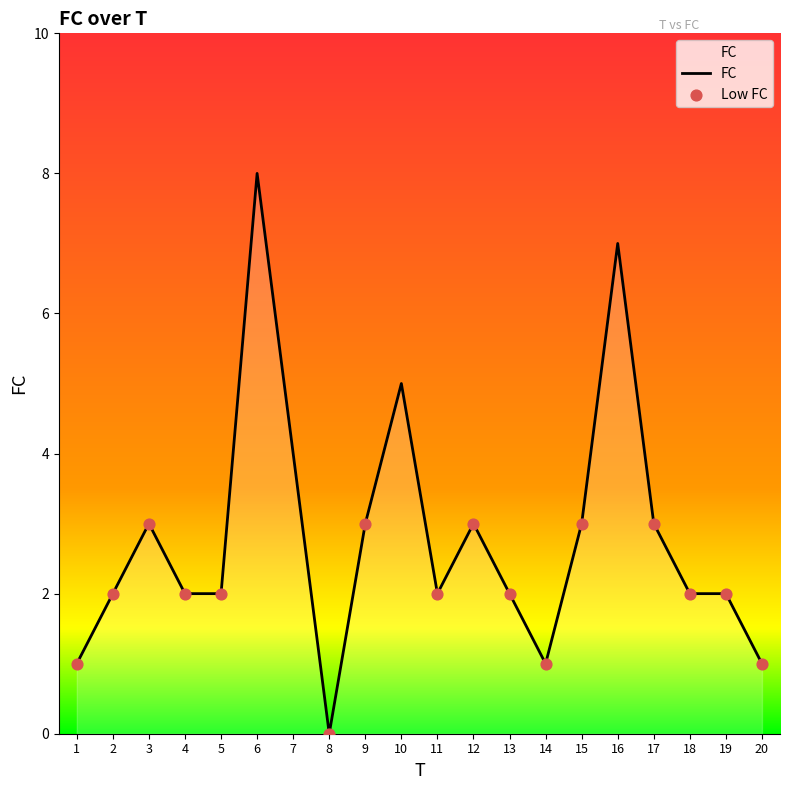

Which has a higher value, 7 or 17?

7